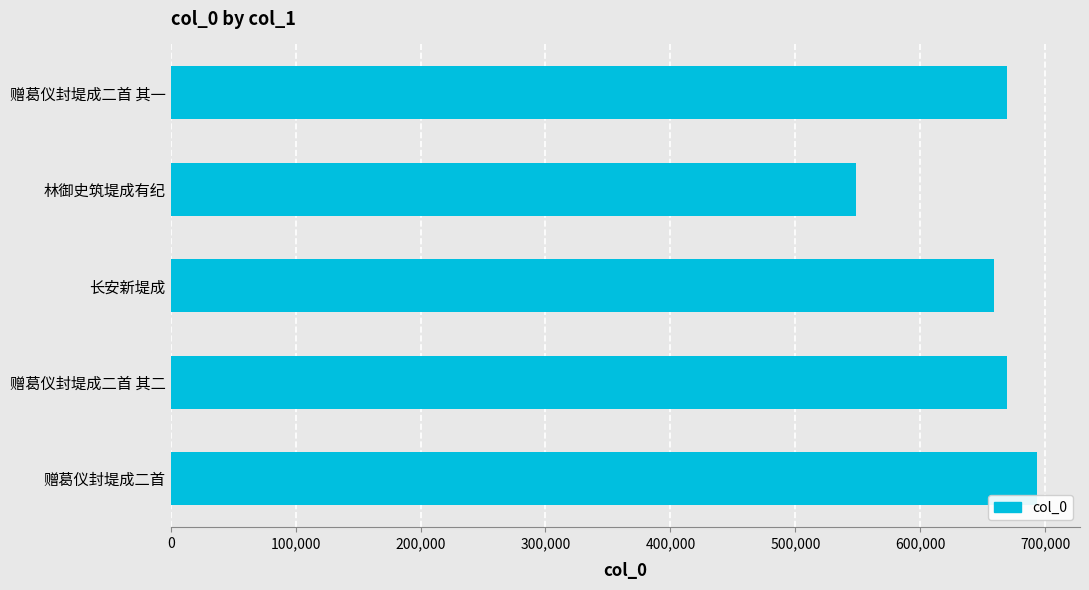

True or false: the data shows 450725 at 赠葛仪封堤成二首 其一.

False